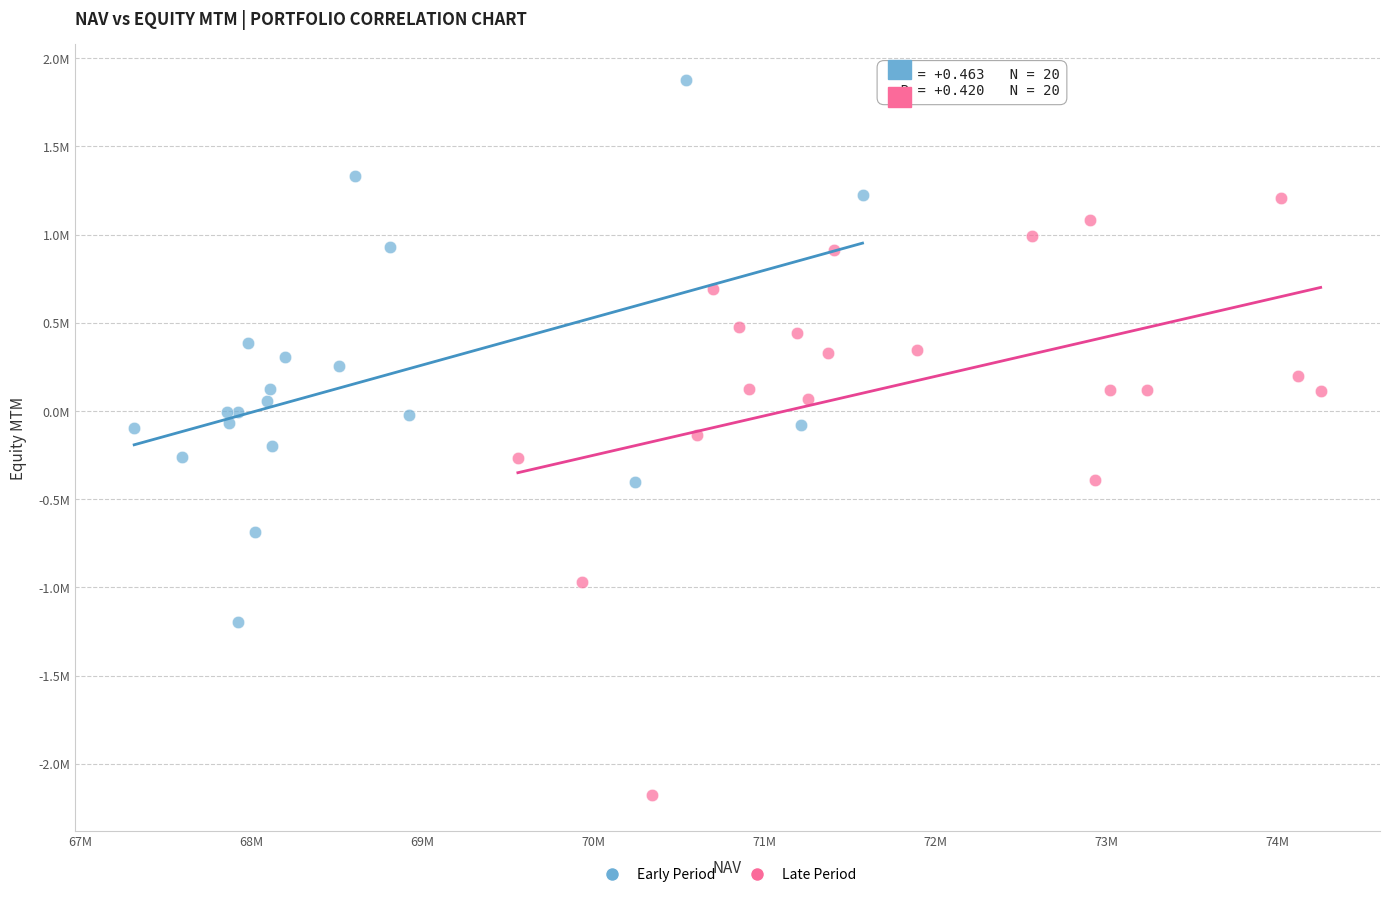

Which series reaches the maximum Y coordinate?

Early Period